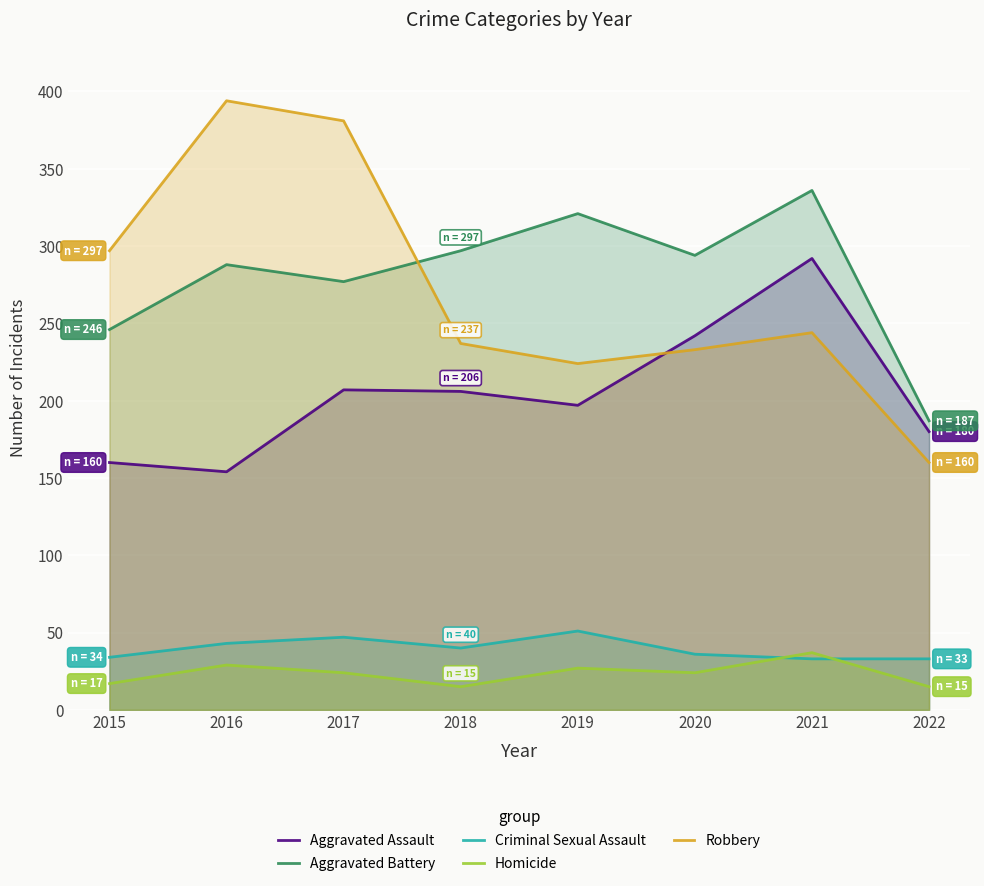

At which category does Robbery reach its first local valley?

2019